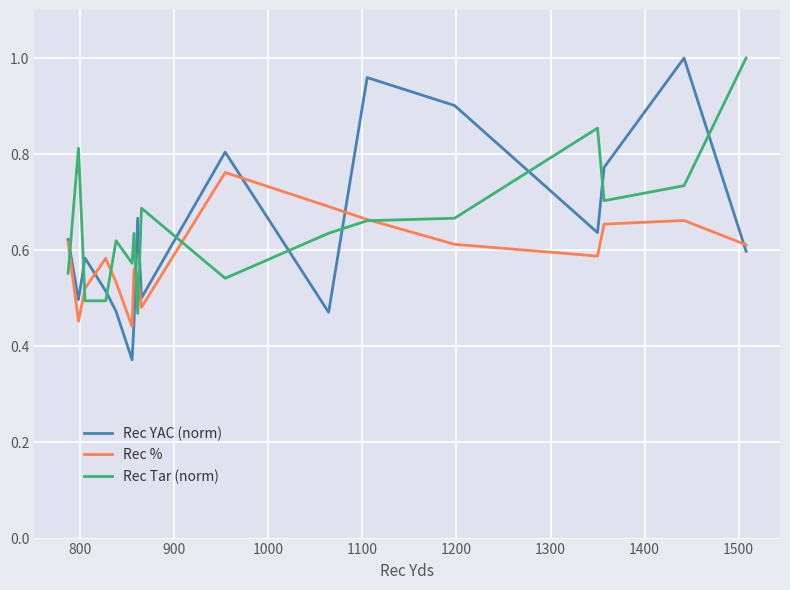

Which series has the largest range (max minus min)?

Rec YAC (norm)